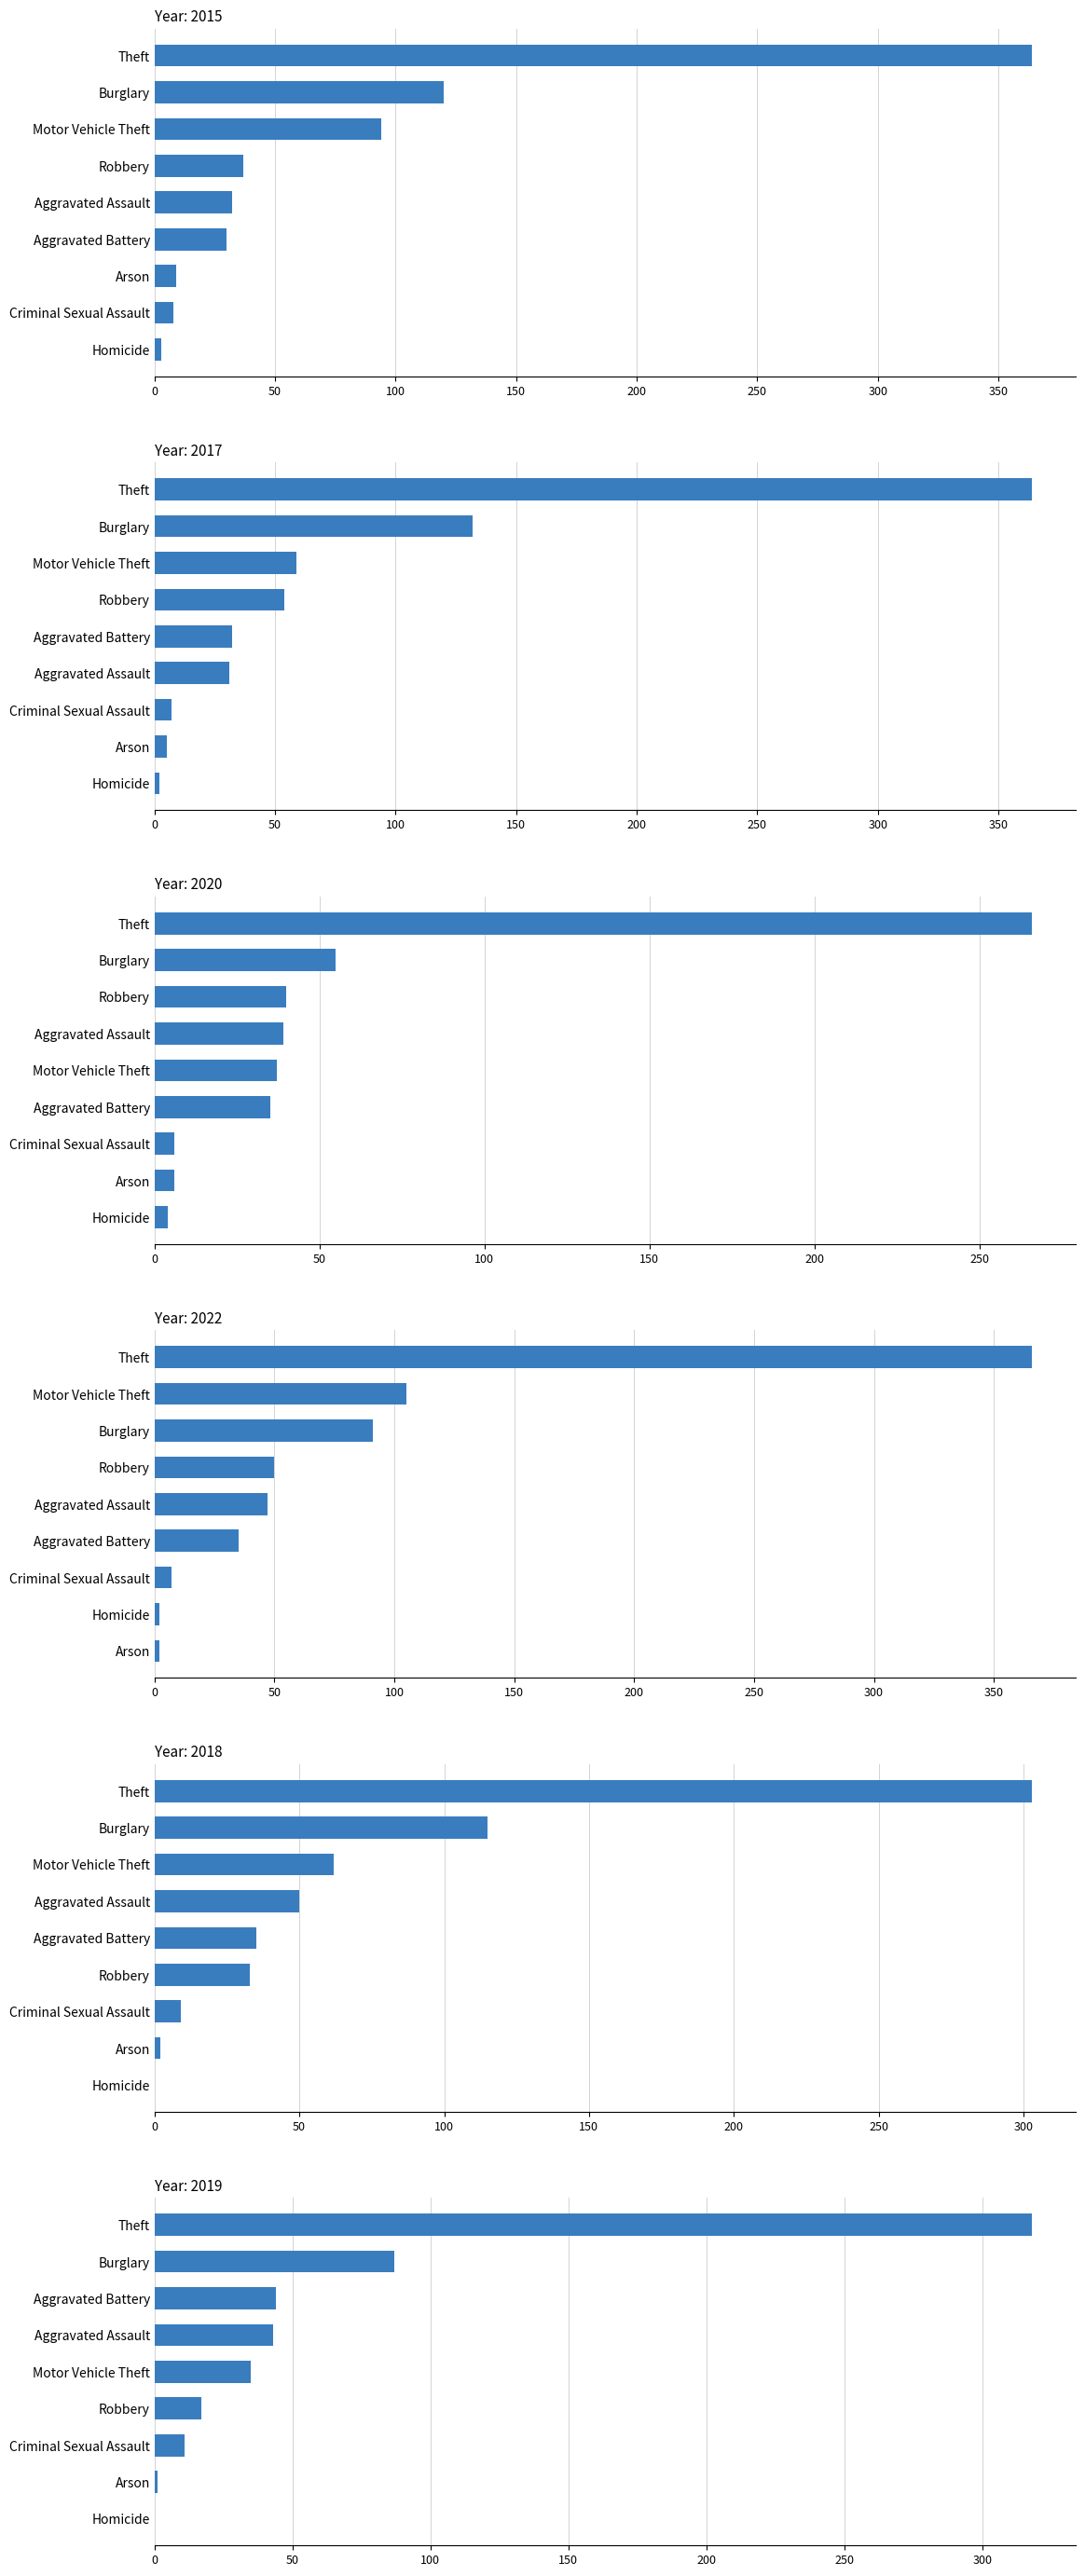

Rank the series at Motor Vehicle Theft from highest to lowest value.

2022, 2015, 2018, 2017, 2020, 2019